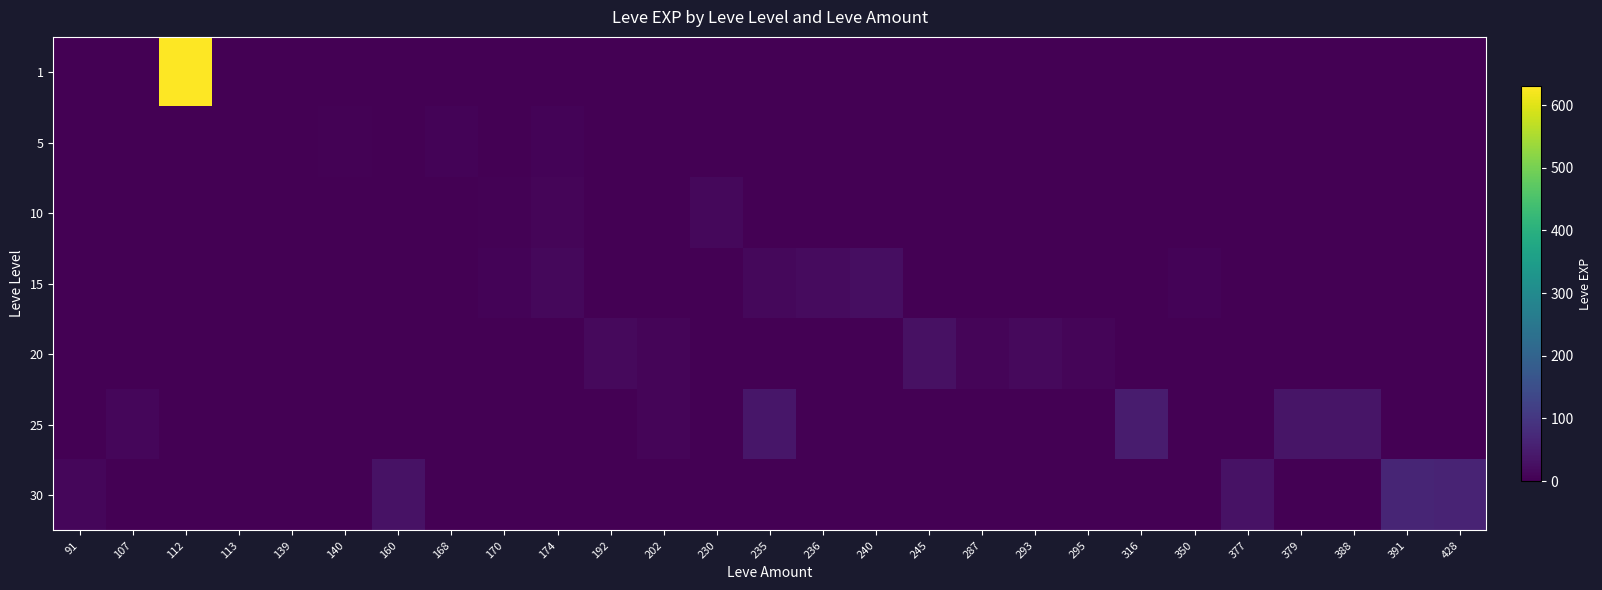

Which series has the largest total across all categories?

1